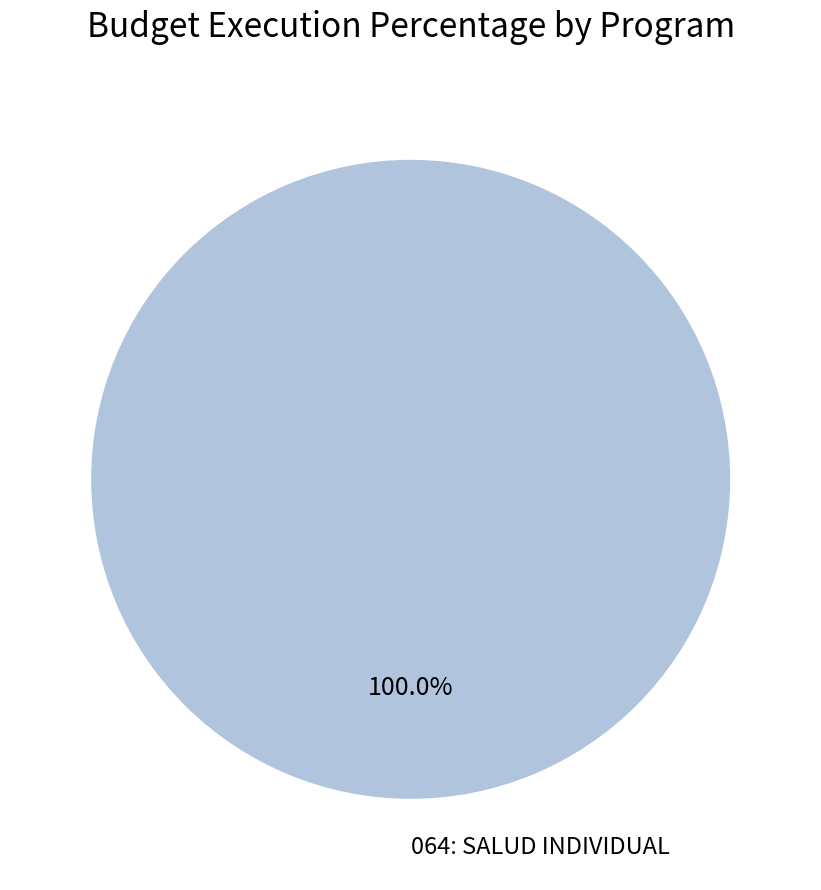

Is there a majority slice in this chart?

Yes